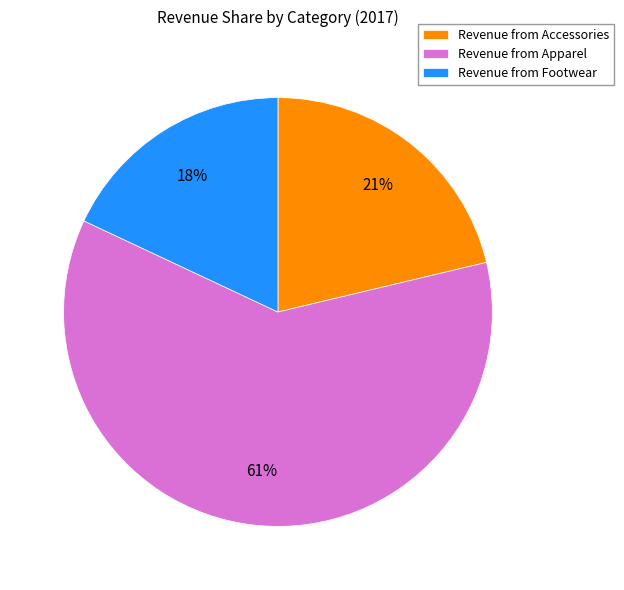

What is the largest slice in the pie chart?

Revenue from Apparel